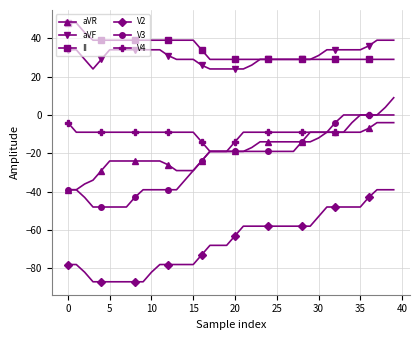

How many data points does each series have?

40